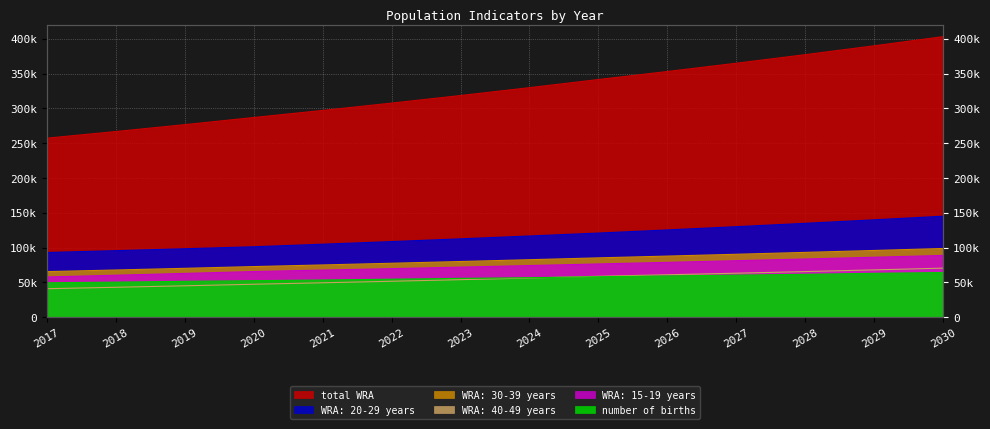

True or false: WRA: 20-29 years has a value of 164312.8 at 2023.

False